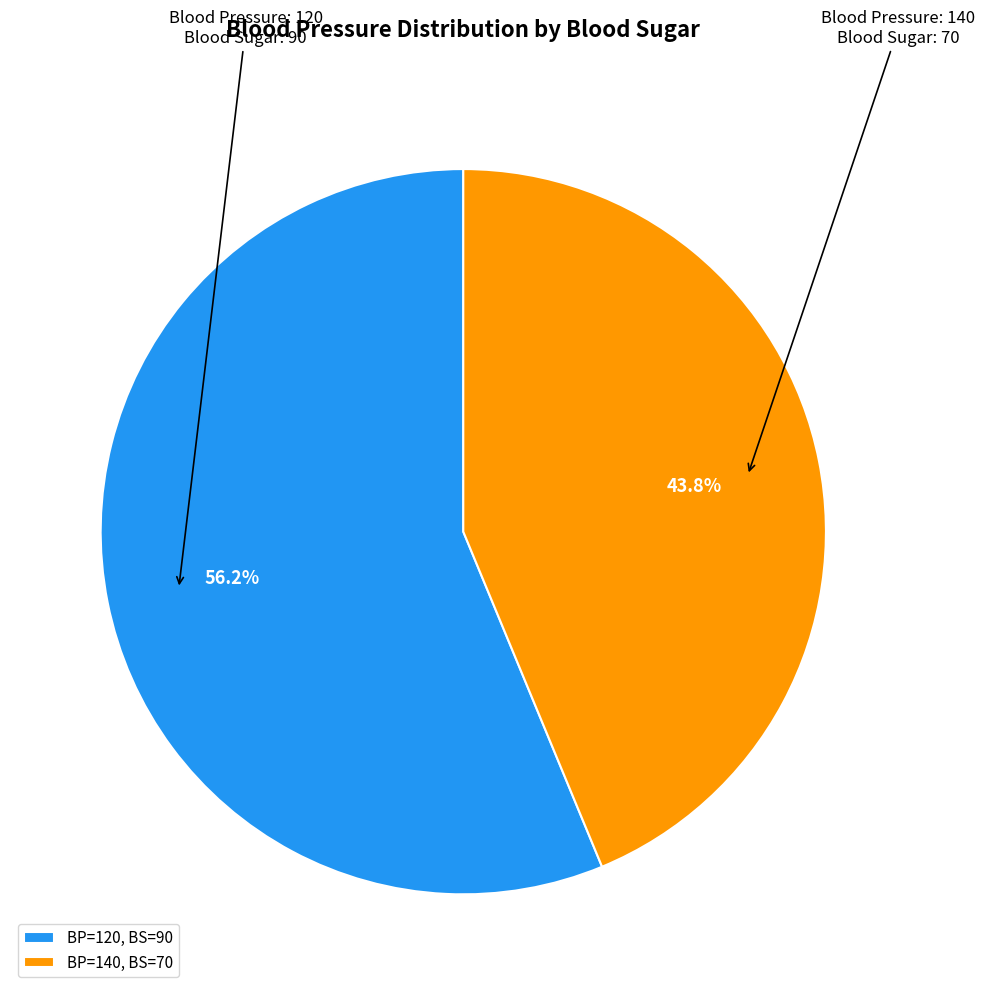

What percentage do BP=140, BS=70 and BP=120, BS=90 together represent?

100.0%